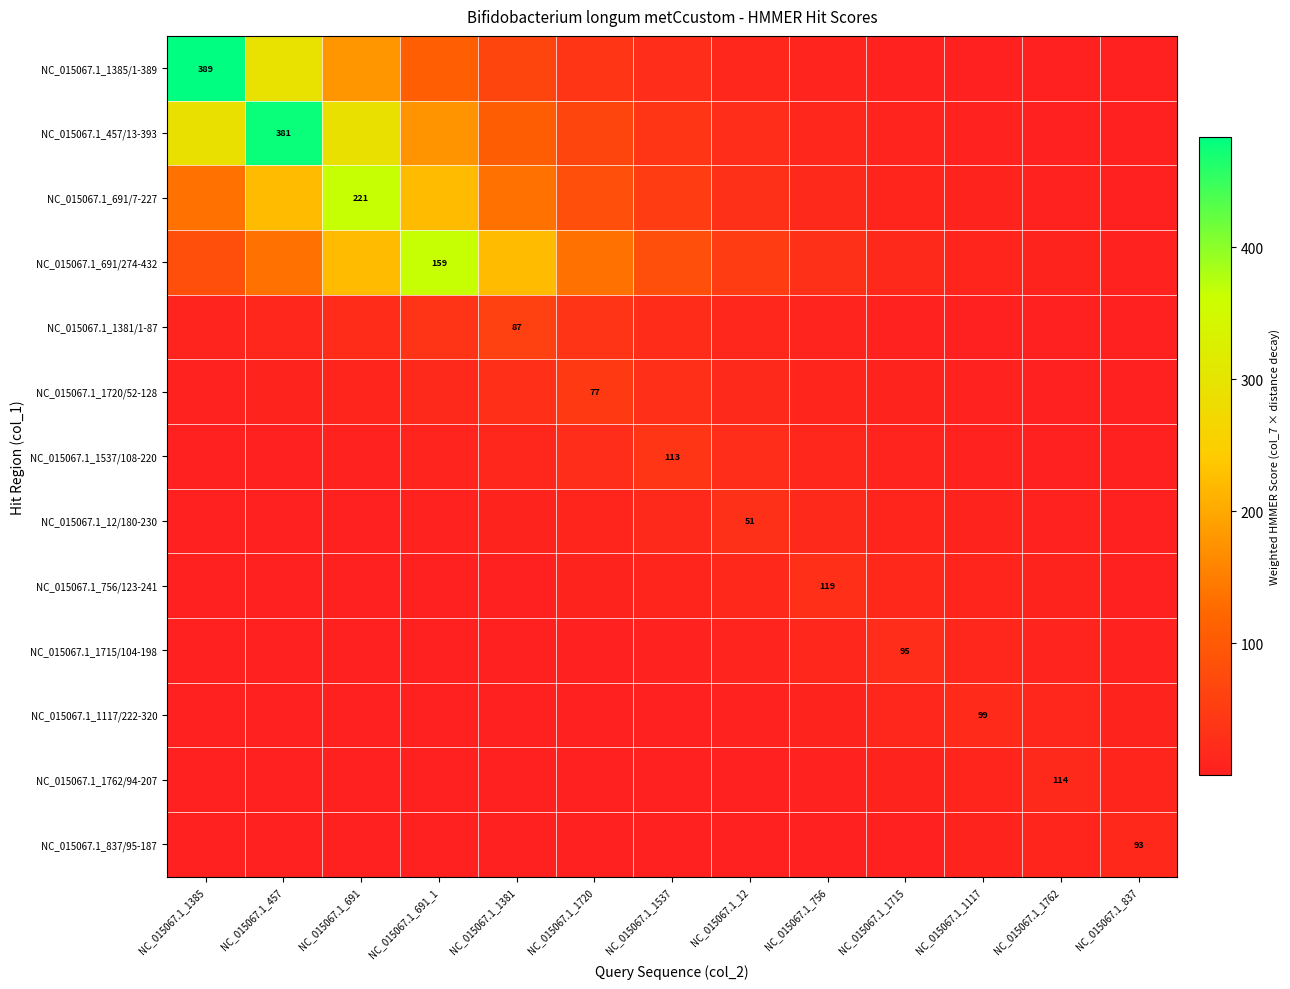

Which category has the highest value in the NC_015067.1_1762/94-207 series?

NC_015067.1_1762